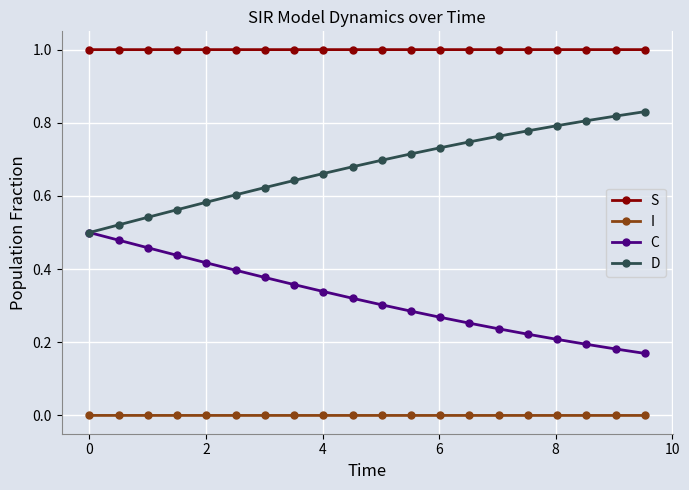

What is the value of the S point at the 5th from the left?

1.0